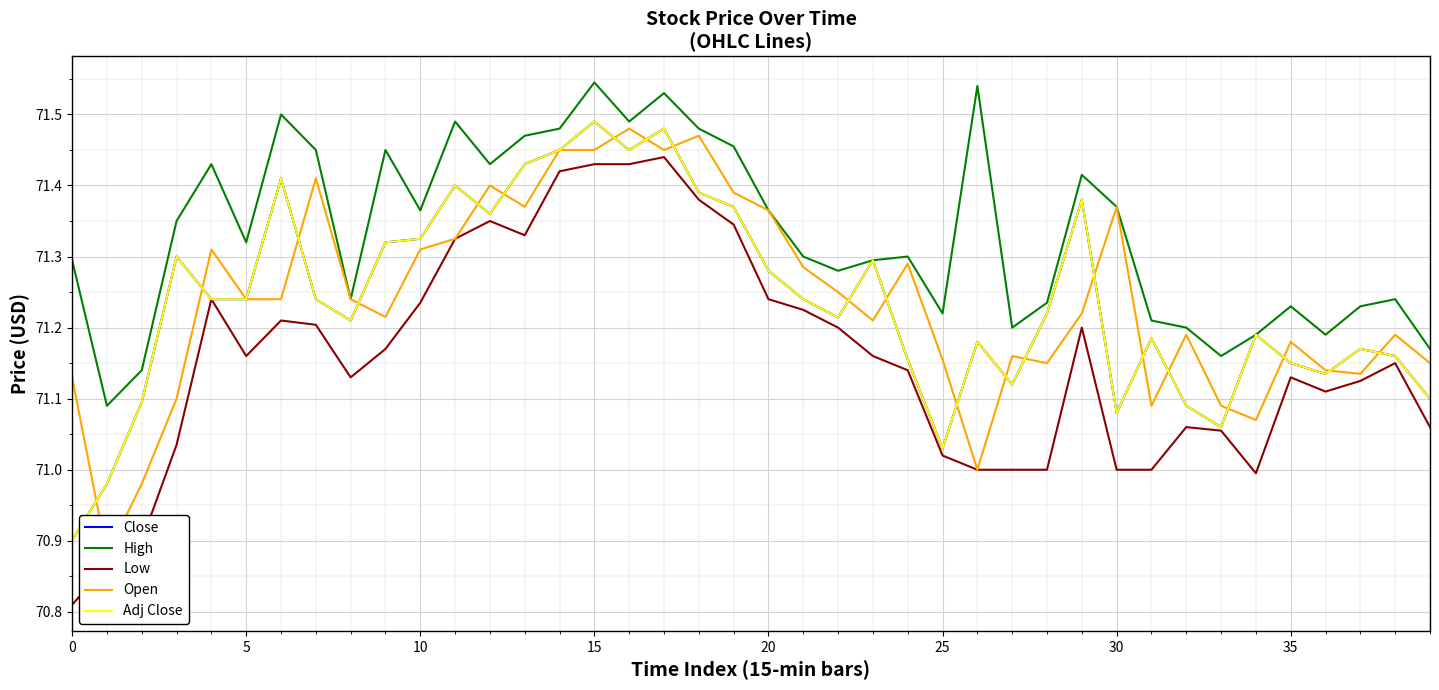

Which category has the highest value across all series?

15